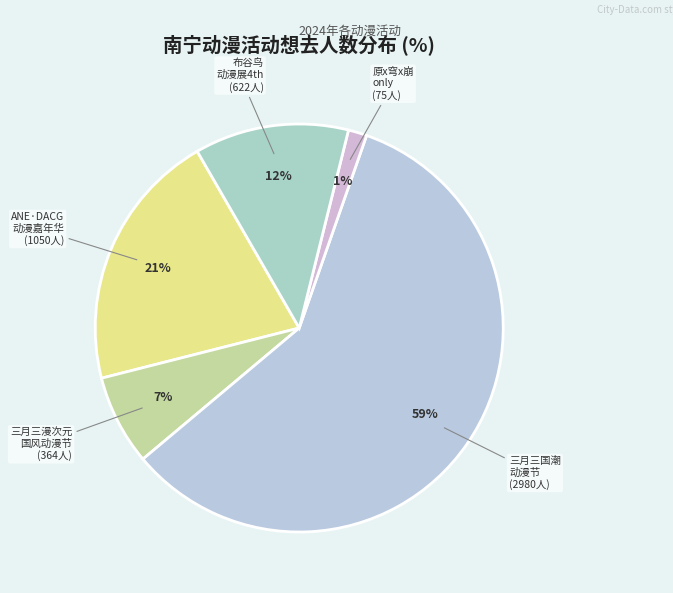

Is there any slice that represents more than half of the pie?

Yes